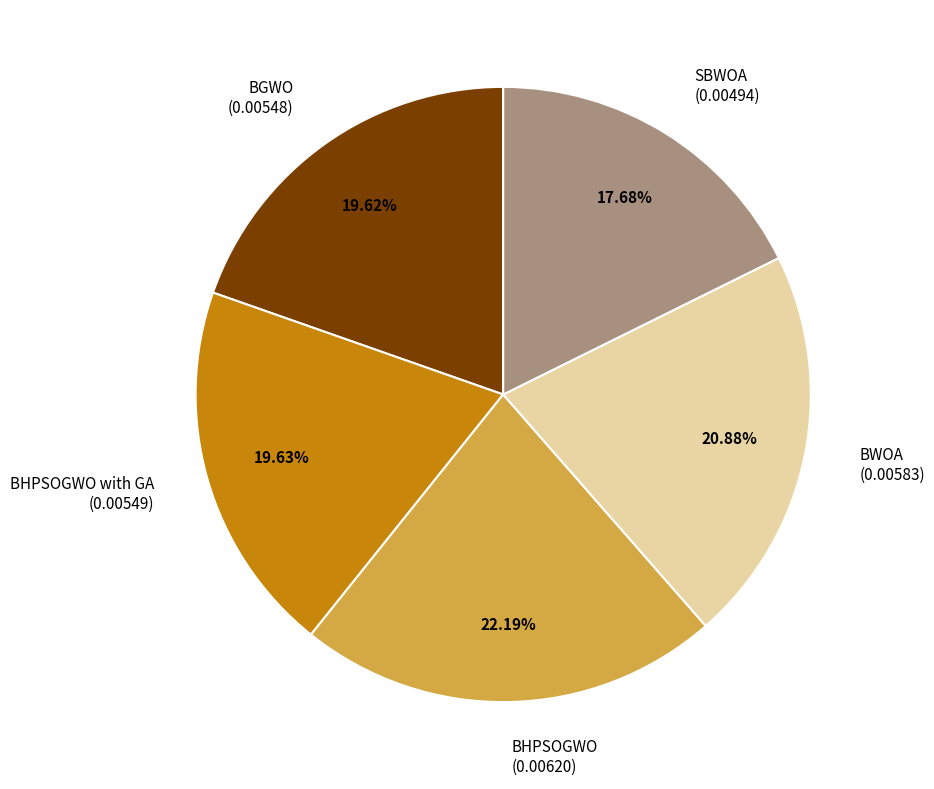

Count the number of slices in the pie.

5